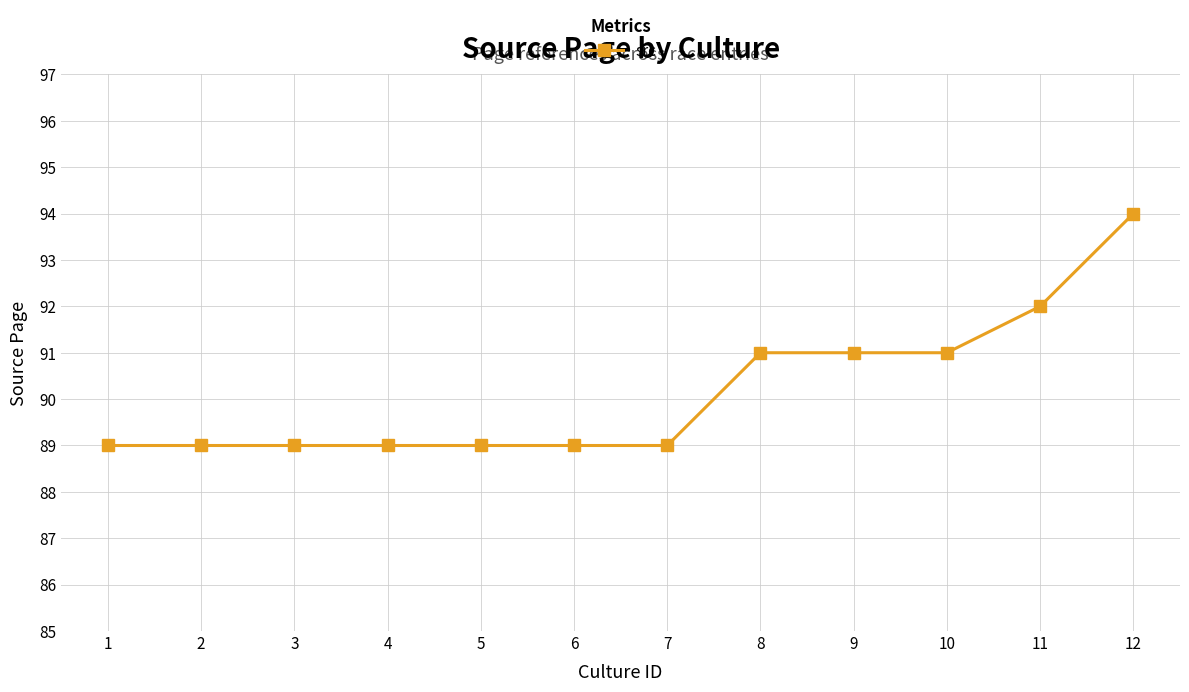

What is the difference between the maximum and second lowest values?

5